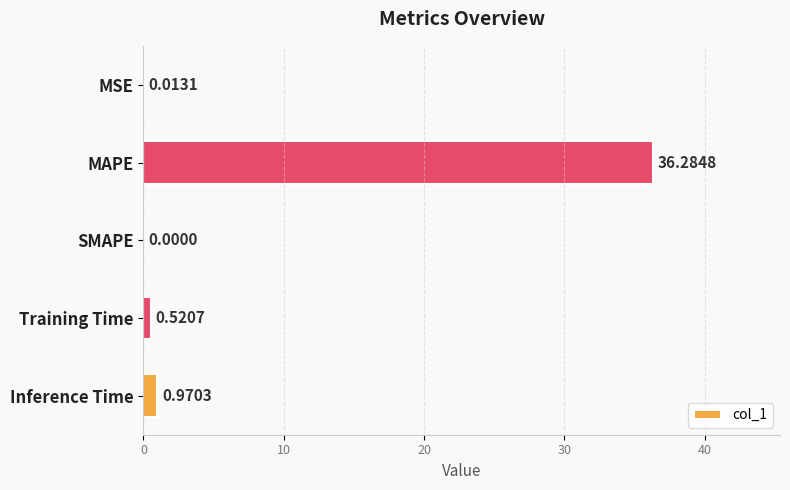

What is the sum of all values?

37.8